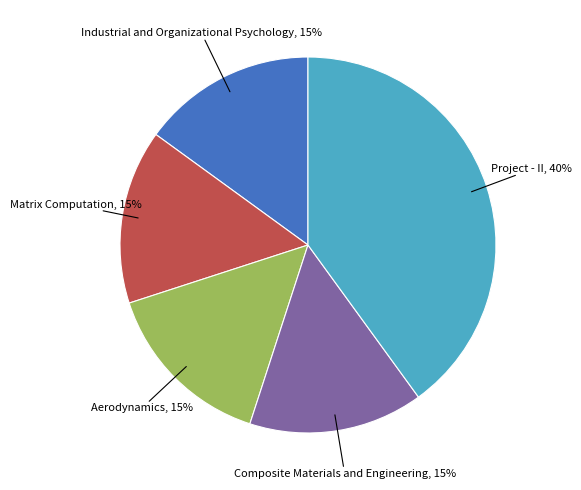

Is there a majority slice in this chart?

No